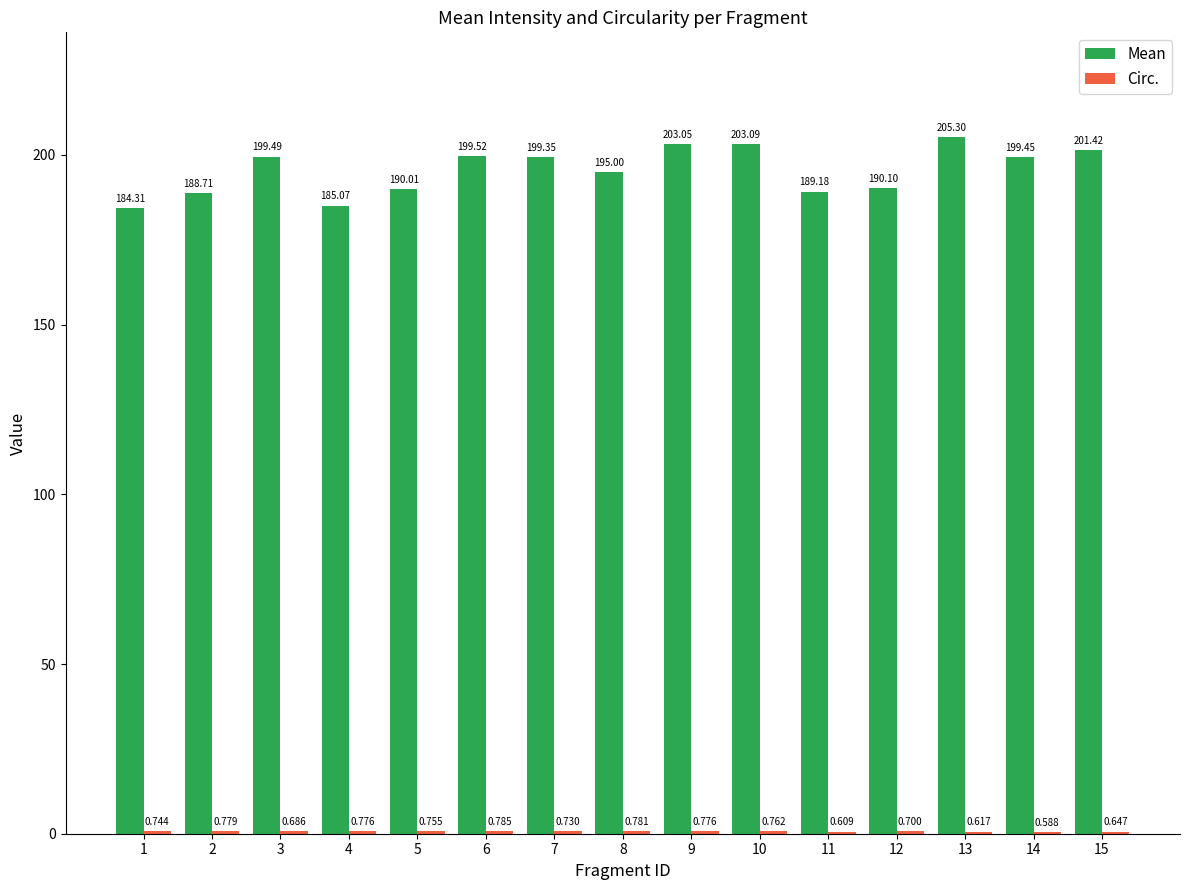

How many categories are shown in the chart?

15